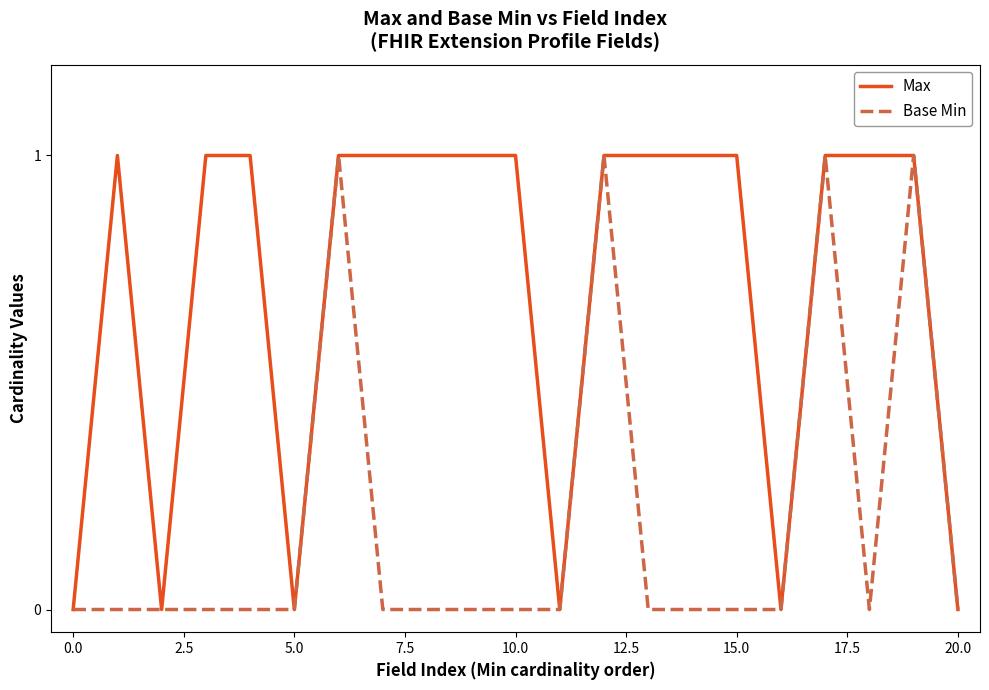

What is the difference between the maximum and second lowest values in the Max series?

1